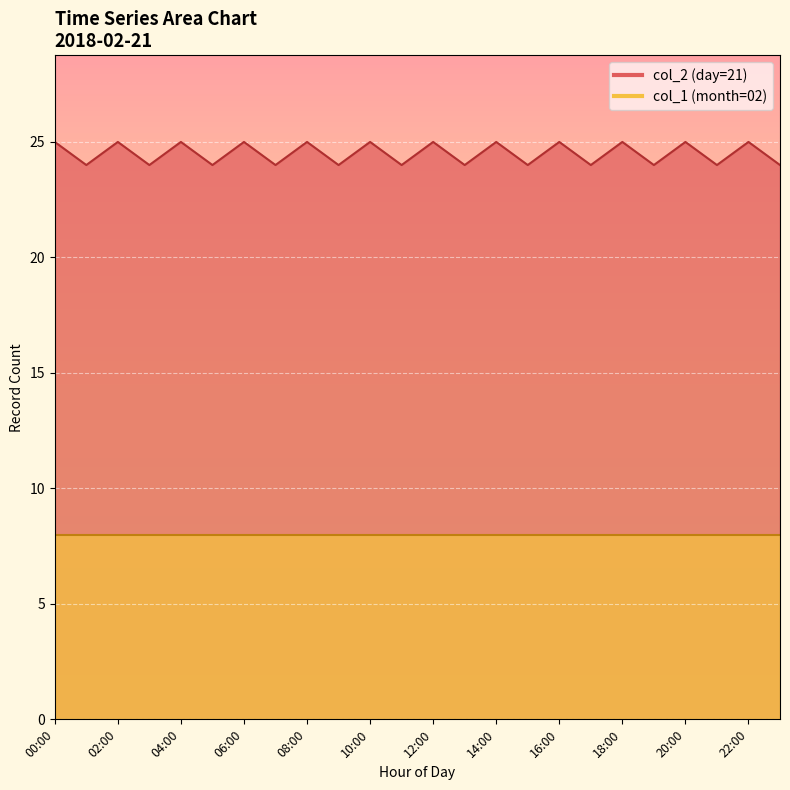

True or false: col_2 and col_1 intersect in this chart.

False